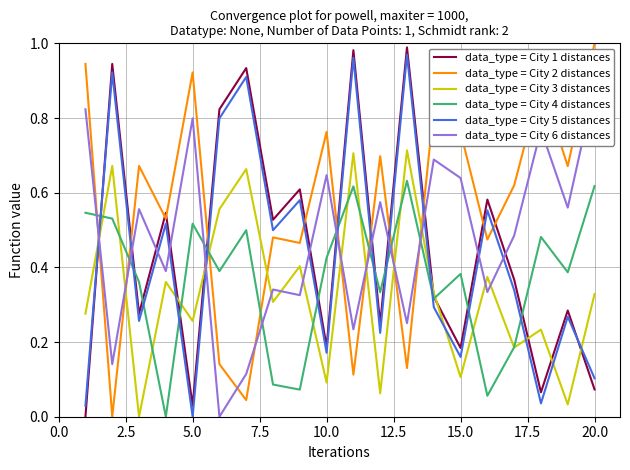

Rank the series by their maximum value, from highest to lowest.

data_type = City 2 distances, data_type = City 1 distances, data_type = City 5 distances, data_type = City 6 distances, data_type = City 3 distances, data_type = City 4 distances